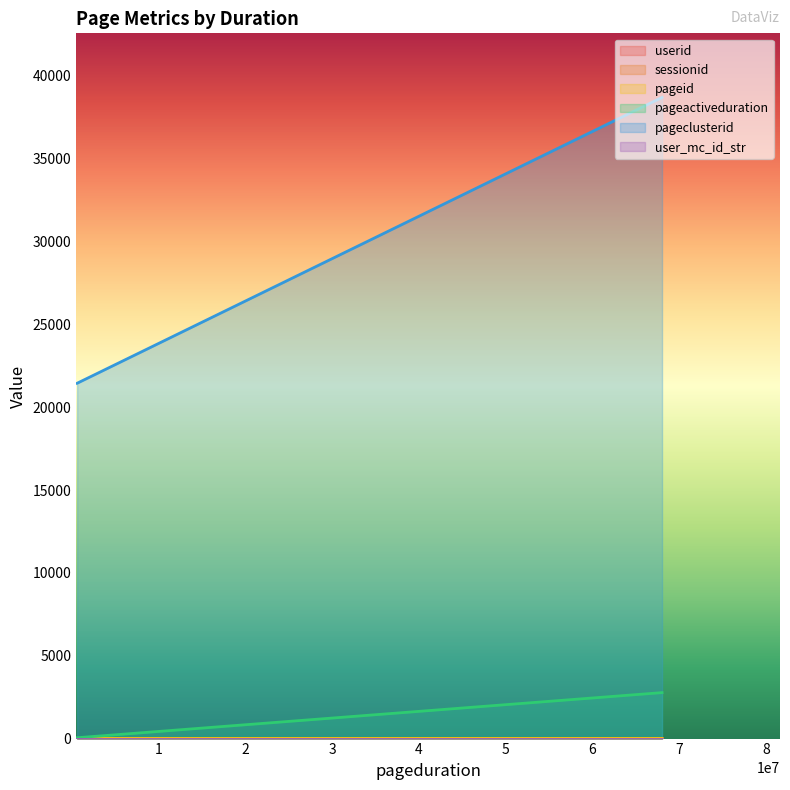

What is the sum of the user_mc_id_str values at 566894 and 68026313?

3.3